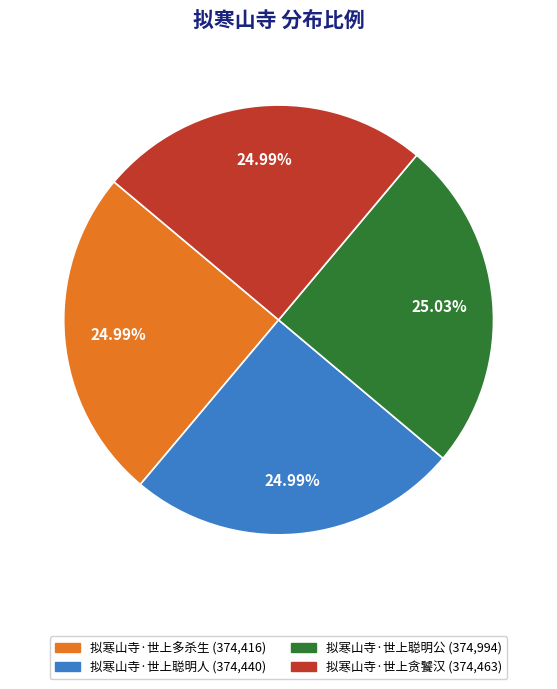

True or false: 拟寒山寺·世上多杀生 accounts for 17% of the total.

False